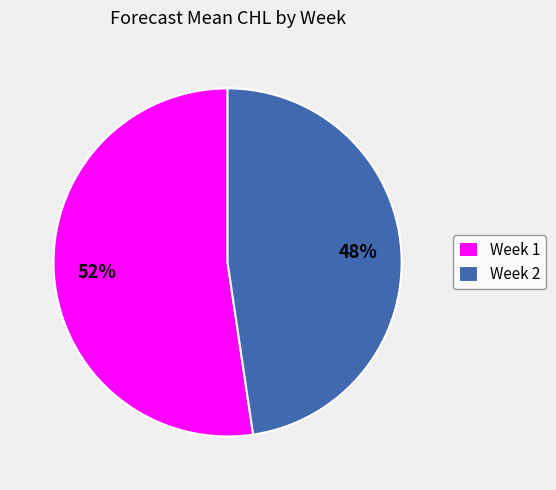

To the nearest percent, what is the combined percentage of Week 1 and Week 2?

100%